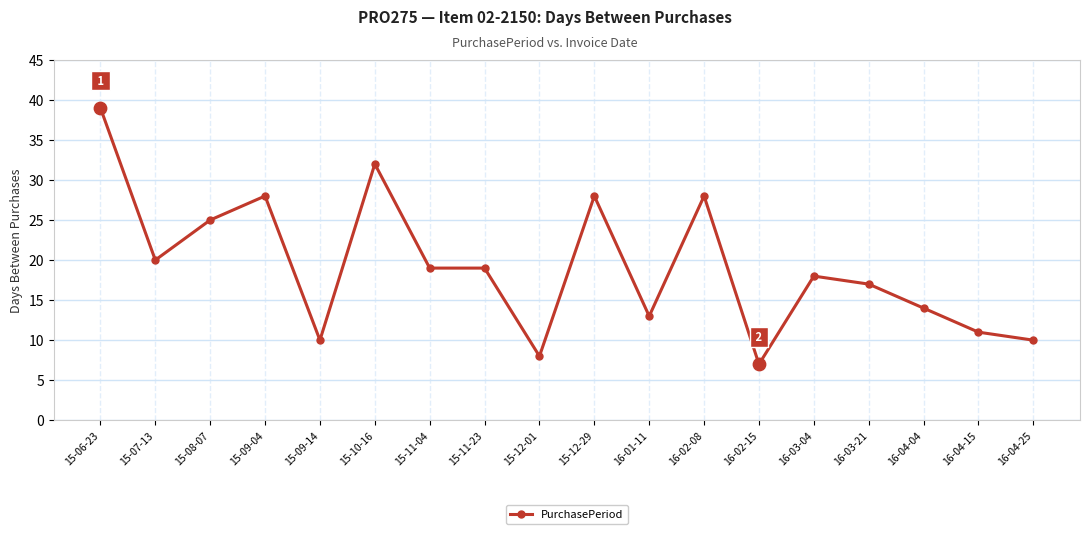

Between 15-07-13 and 15-10-16, which is larger?

15-10-16